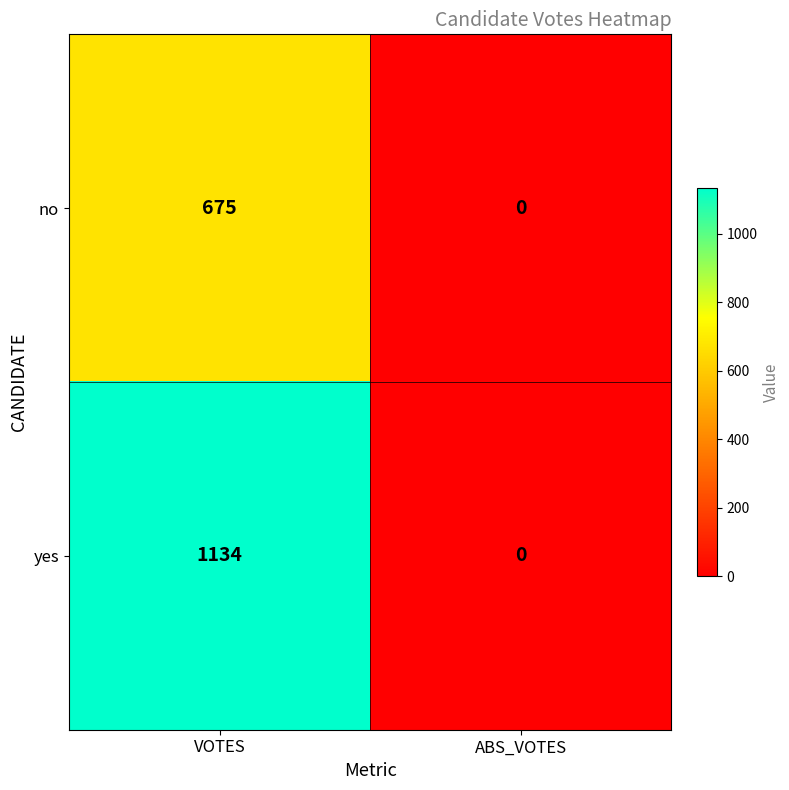

What is the difference between the maximum and minimum values in the no series?

675